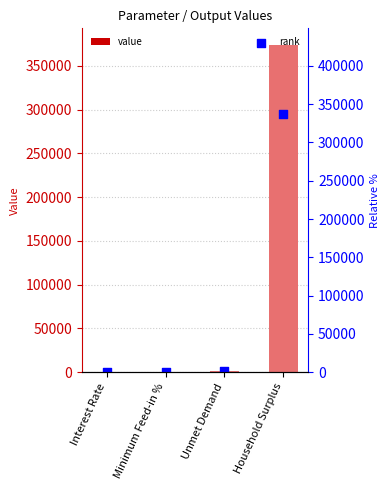

Is the value of rank at Minimum Feed-in % greater than the value of value at Unmet Demand?

No